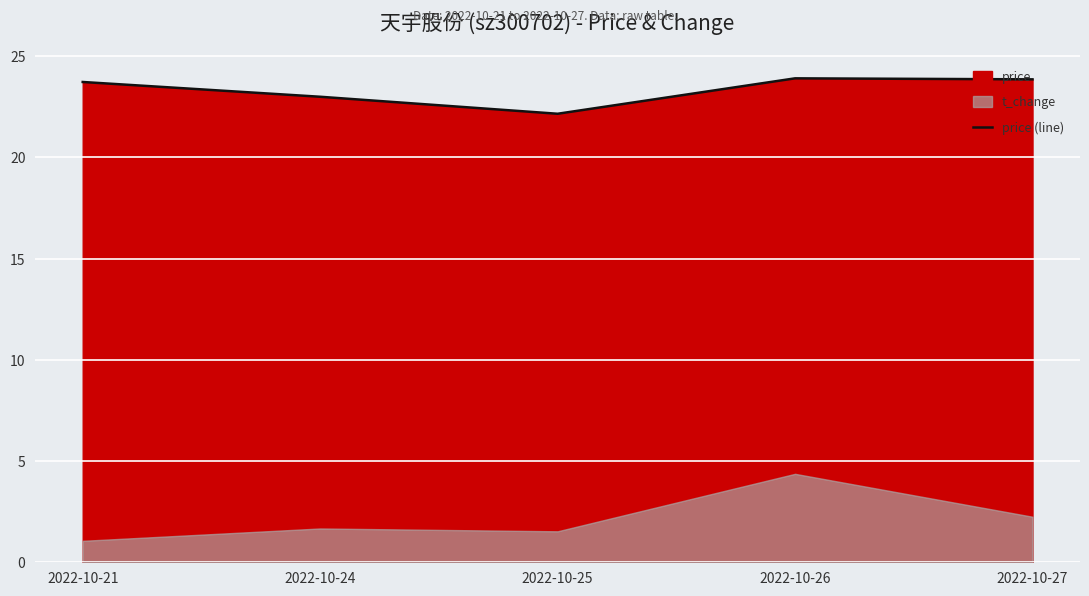

List the labels in order of value, largest first.

2022-10-26, 2022-10-27, 2022-10-21, 2022-10-24, 2022-10-25